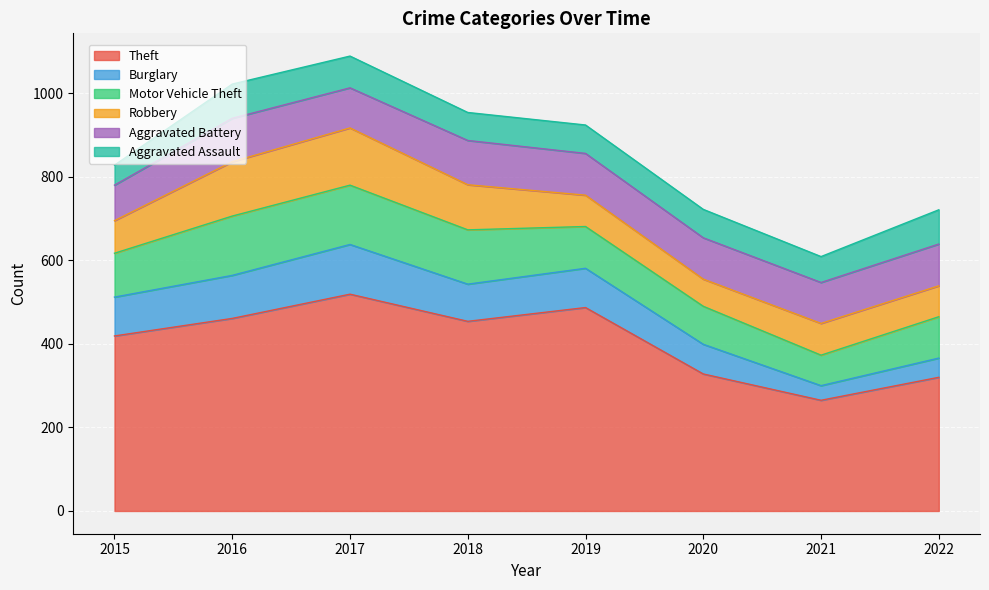

Which category has the highest value across all series?

2017